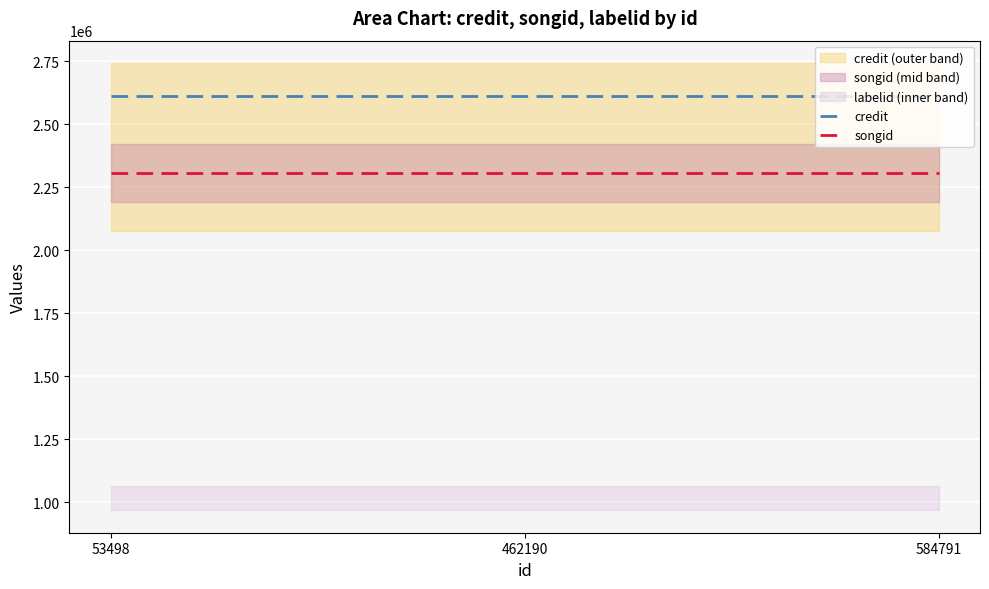

What is the sum of all credit values?

7836615